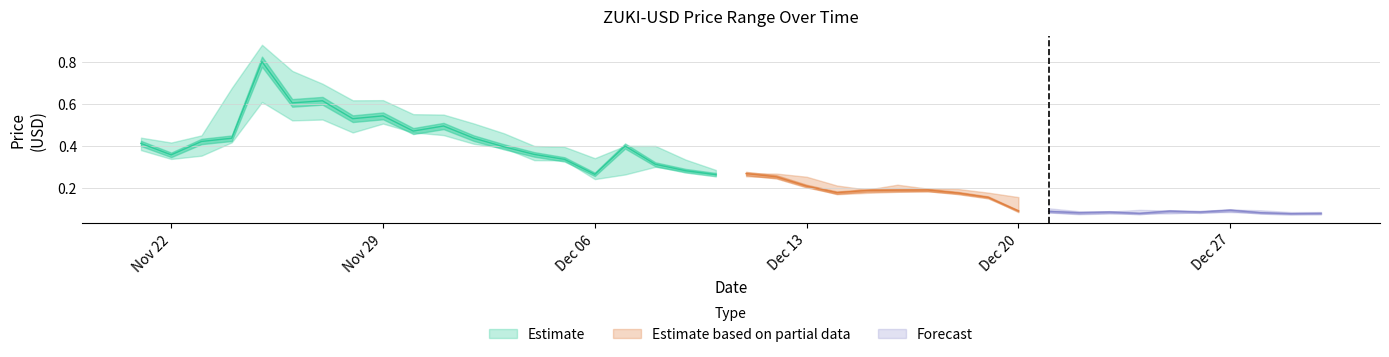

What is the maximum value shown in the chart?

0.9